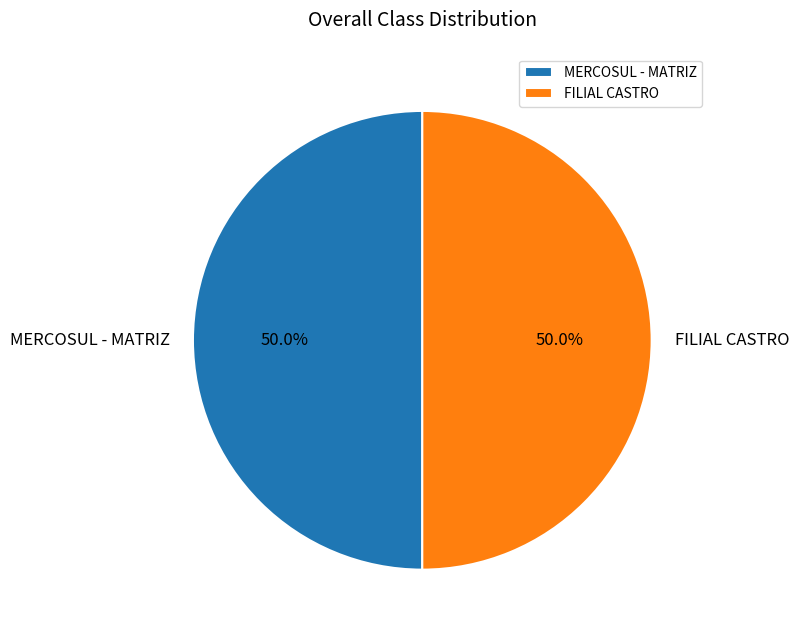

To the nearest percent, what is the average slice percentage?

50%